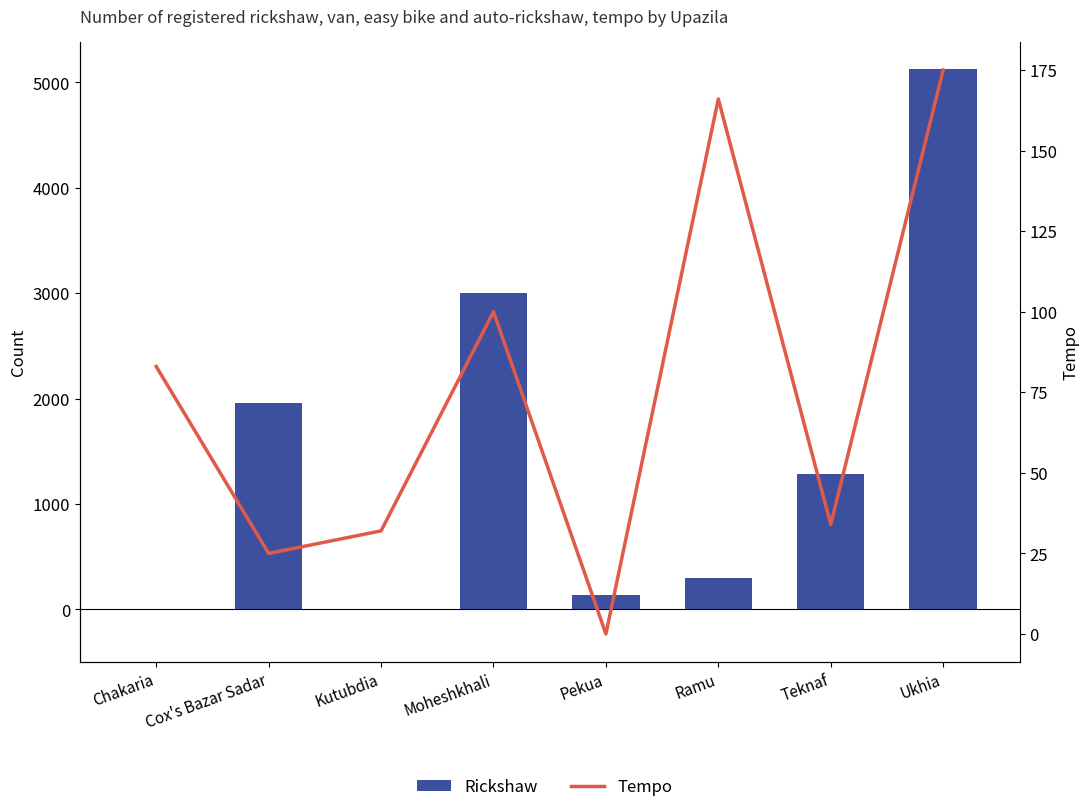

How many categories are shown in the chart?

8